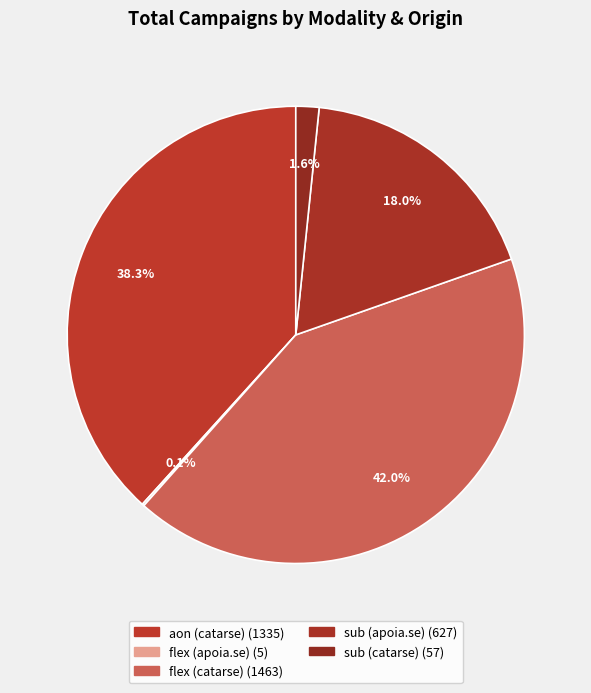

What percentage is the sub (catarse) slice, to the nearest percent?

2%